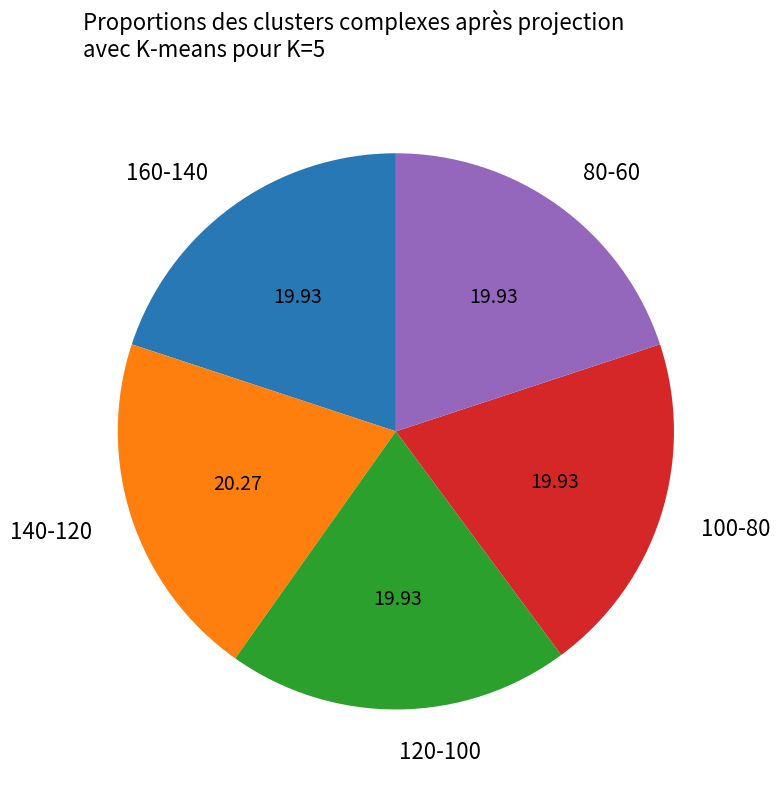

Count the number of slices in the pie.

5